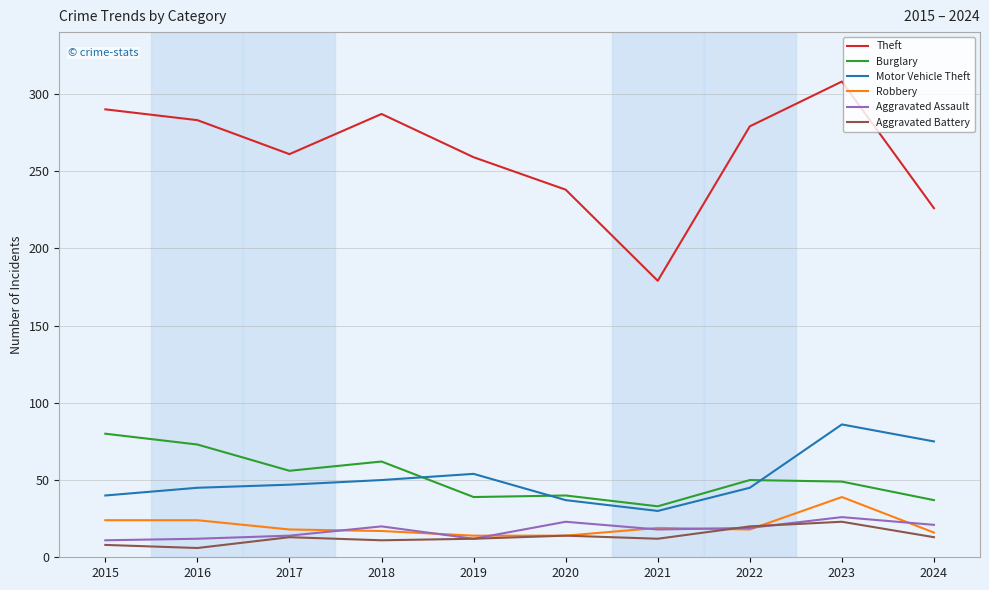

What is the difference between the maximum and minimum values in the Burglary series?

47